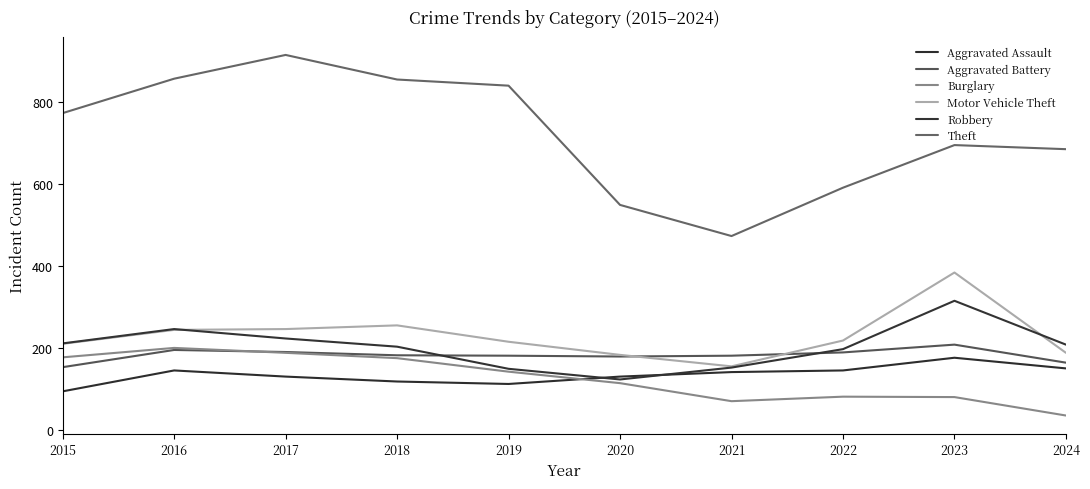

Which category has the highest value across all series?

2017